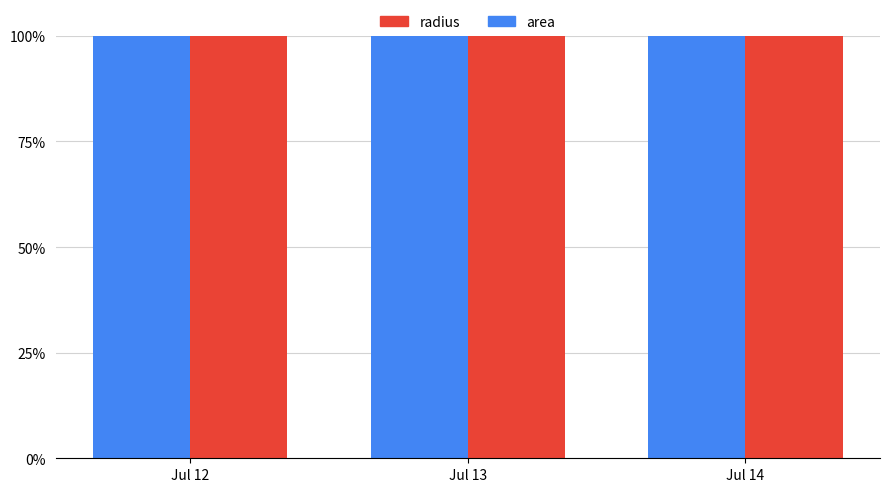

What is the sum of the area values at Jul 14 and Jul 12?

199.9